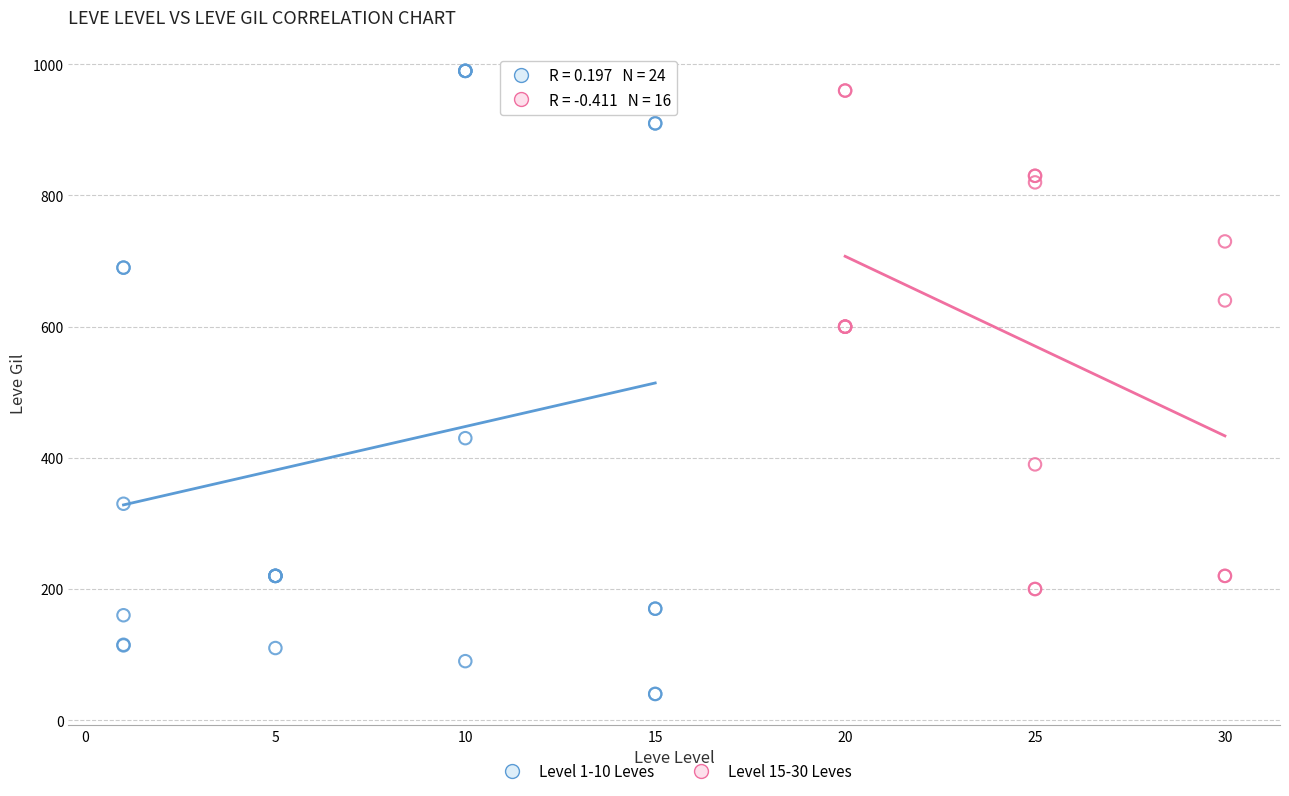

Which series contains the highest Y value?

Level 1-10 Leves